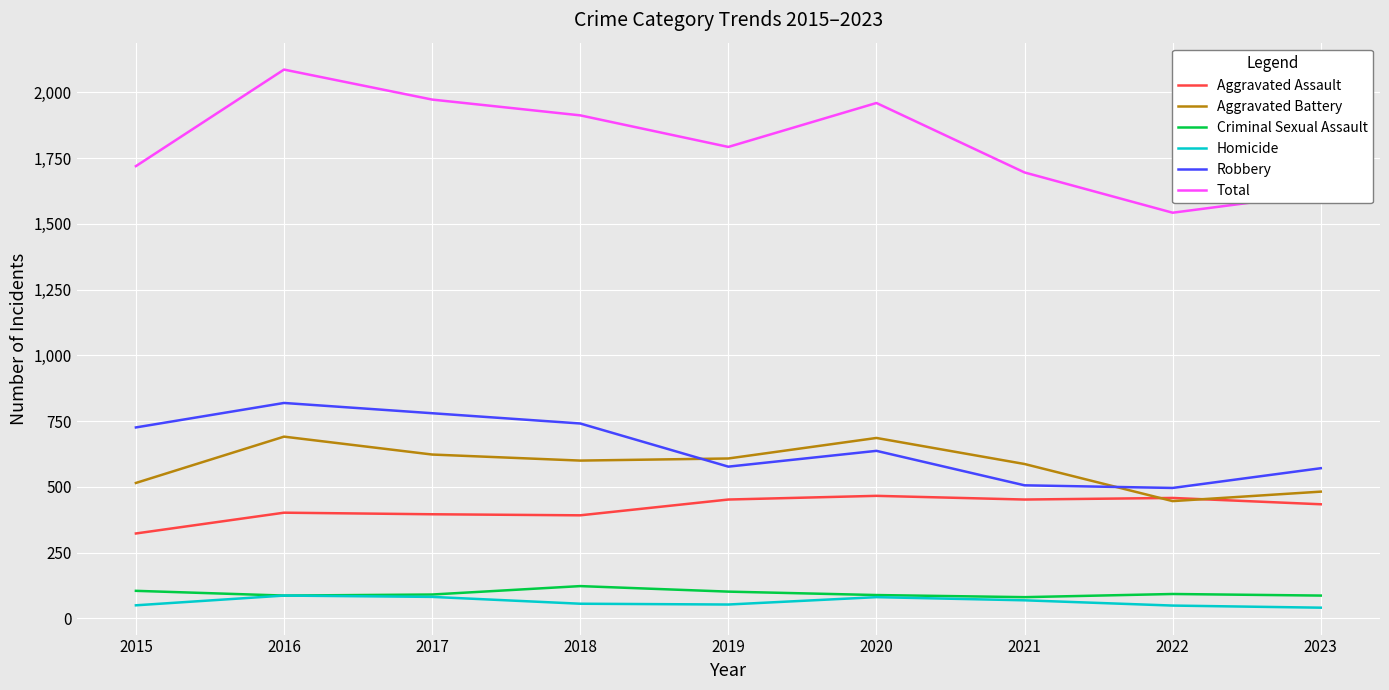

What is the minimum value shown in the chart?

41